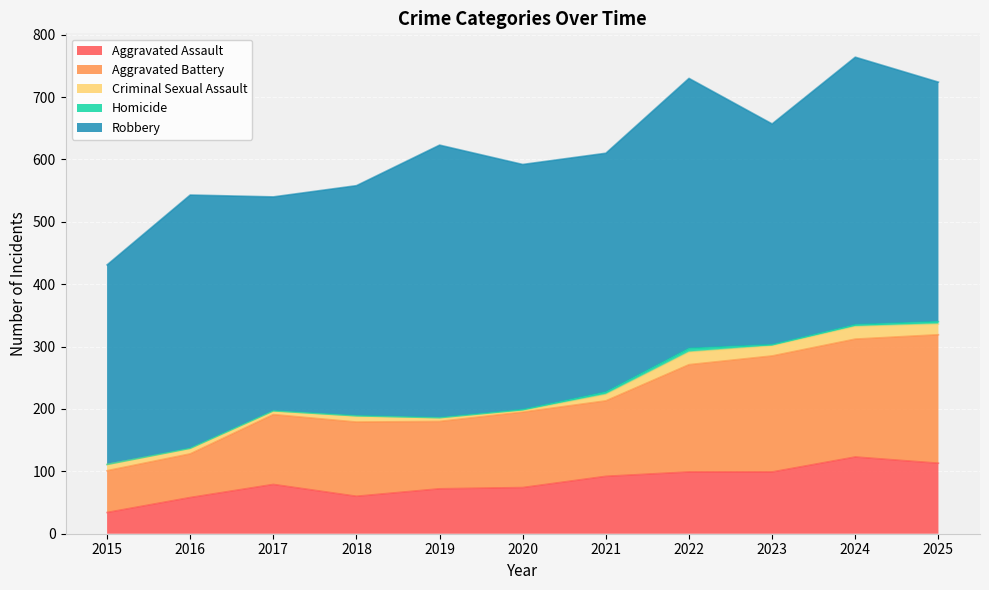

Is it true that Aggravated Battery equals 172 at 2022?

True